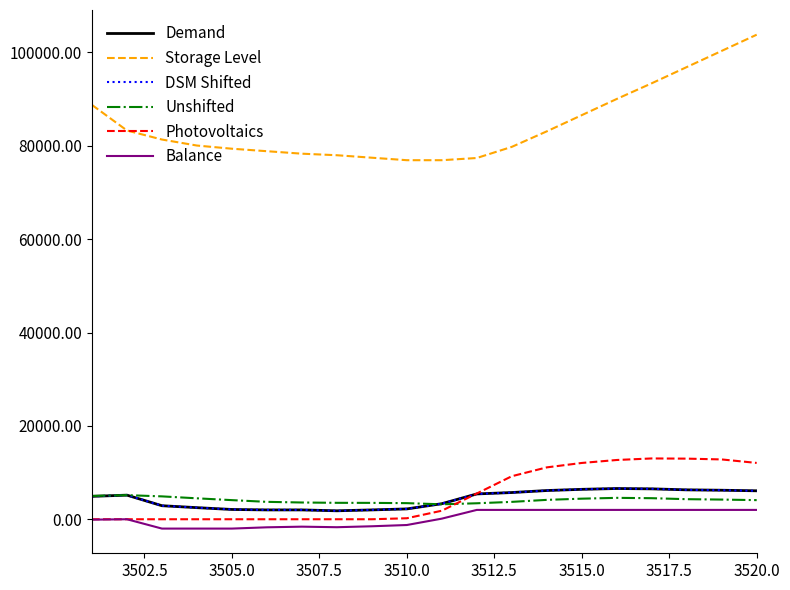

Does the chart have visible grid lines?

No